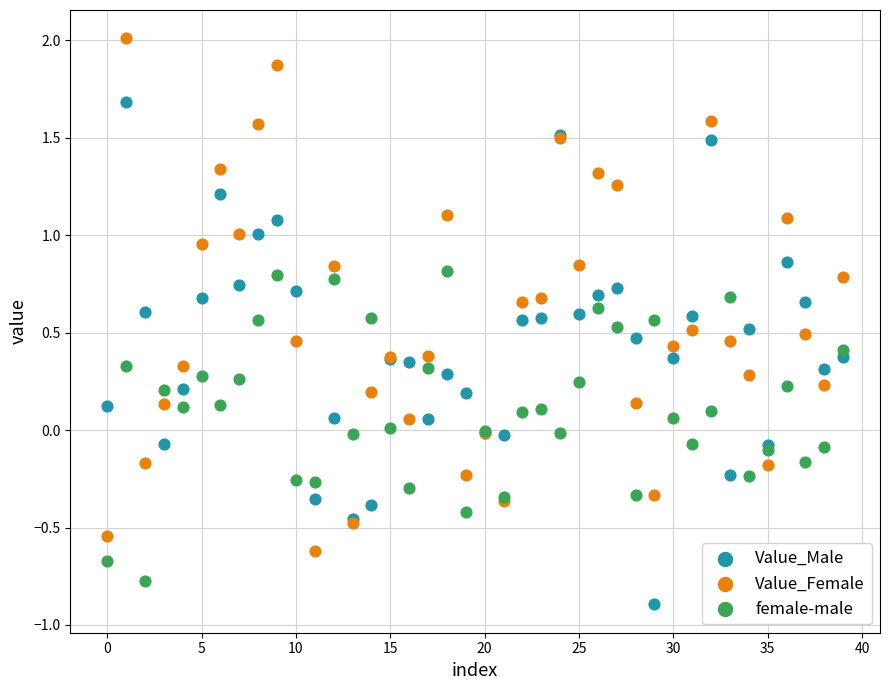

Which series has the largest Y range (max minus min)?

Value_Female